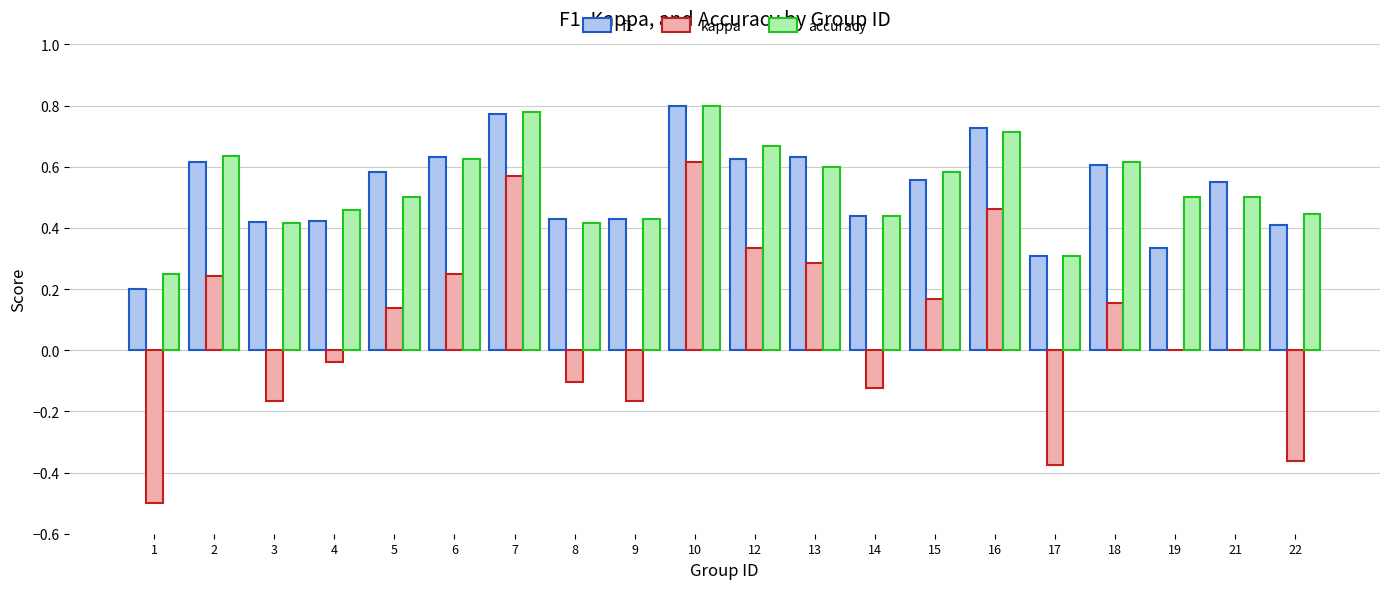

How many accuracy values are between 0 and 1?

20